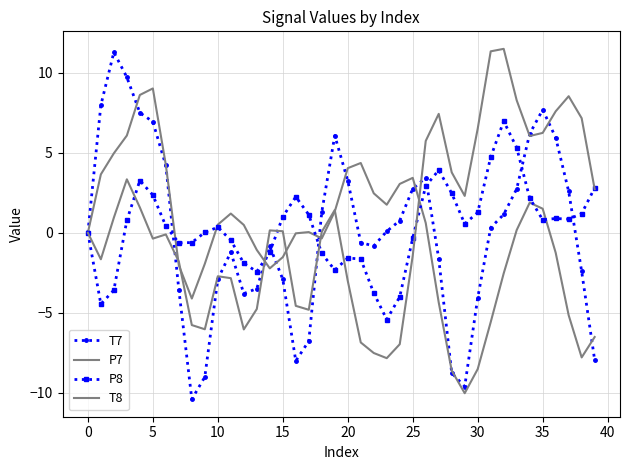

What is the maximum value for T7?

11.3